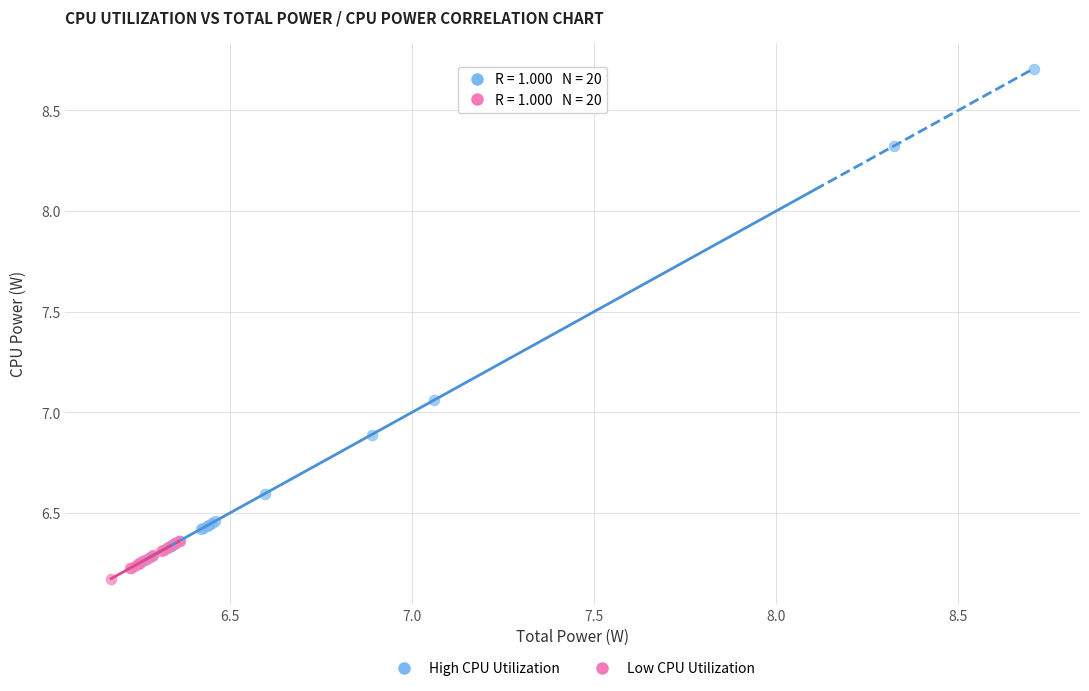

Which series has the largest Y range (max minus min)?

High CPU Utilization